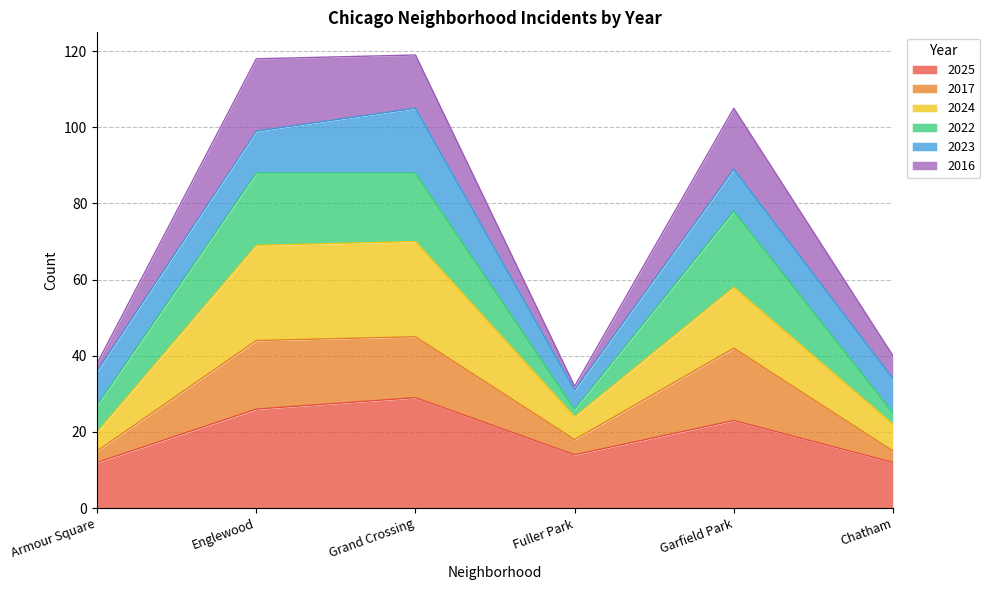

What is the total value across all series at Grand Crossing?

119